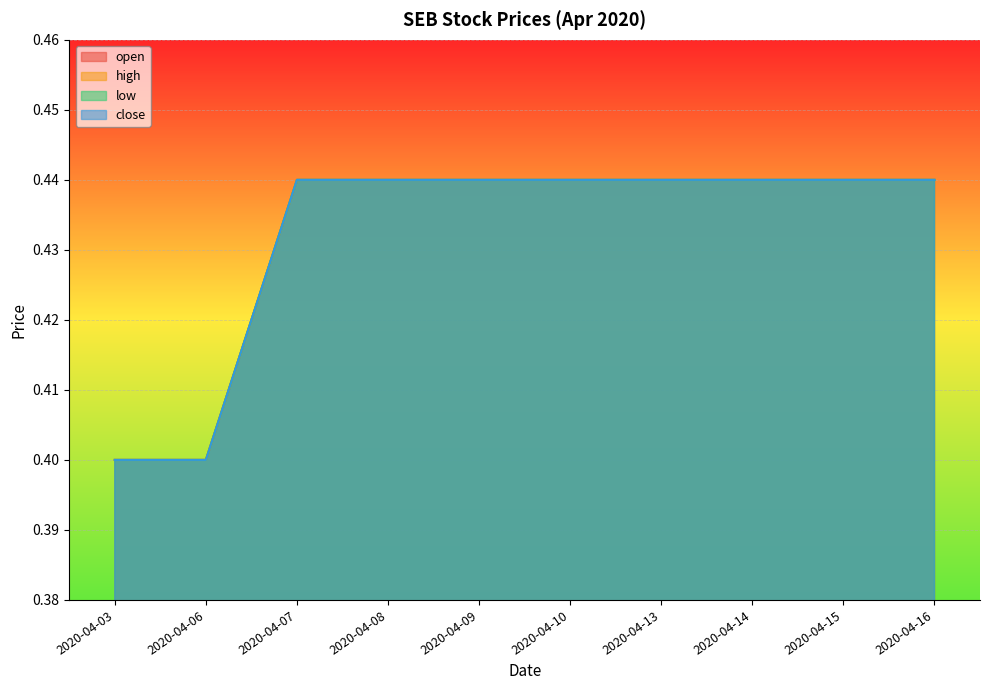

True or false: close and low intersect in this chart.

False